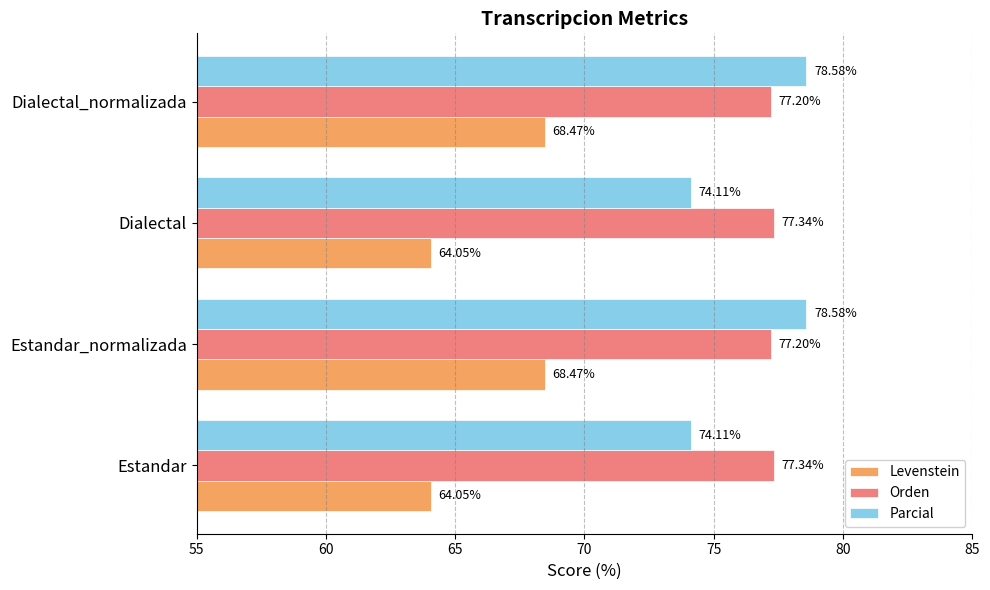

What is the sum of all Orden values?

309.1